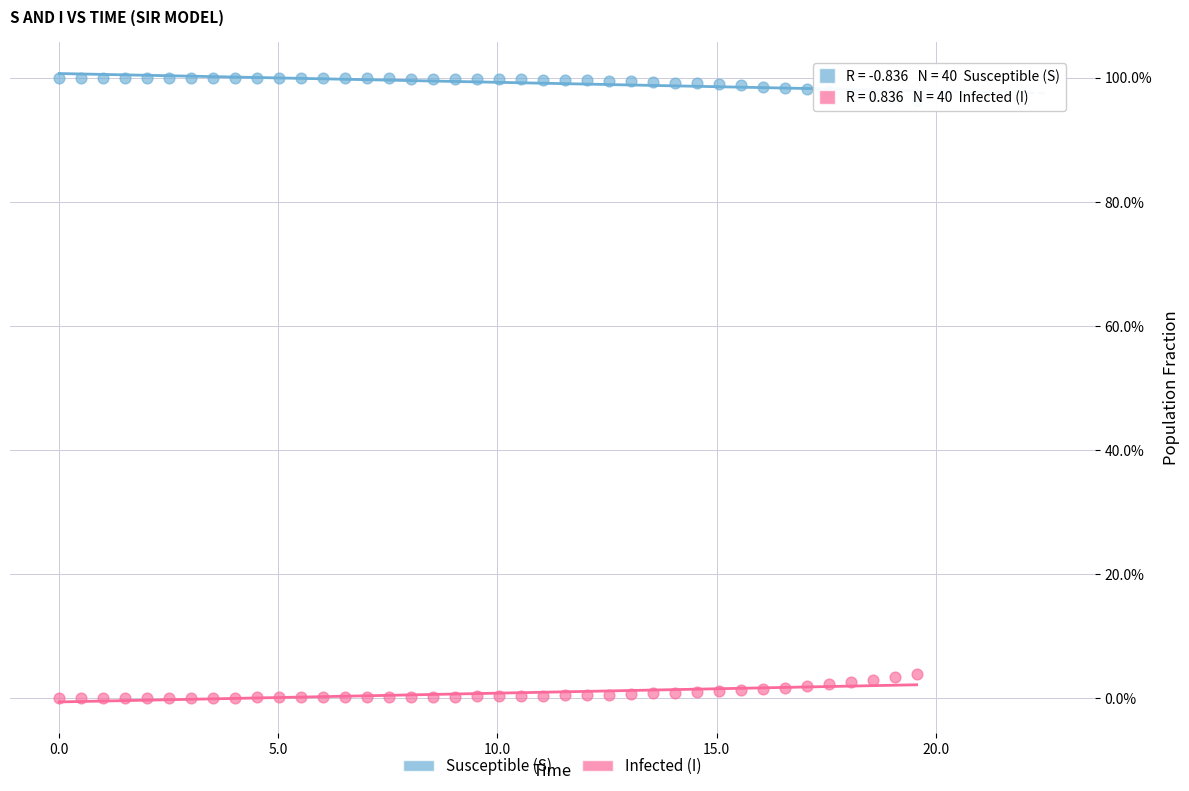

What are all the series names shown in the legend?

Susceptible (S), Infected (I)